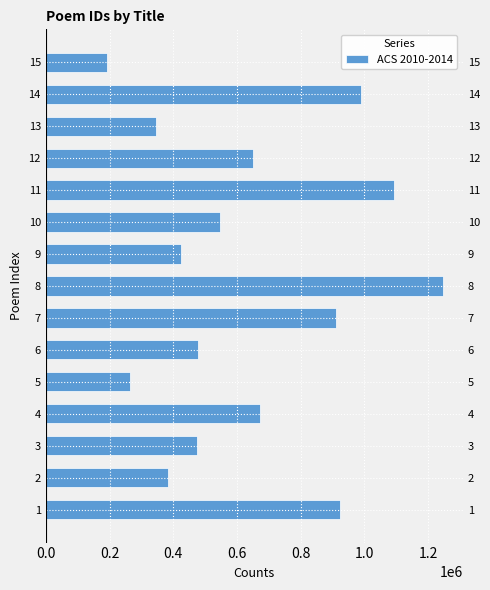

Is it true that the value at 7 is 1424863?

False